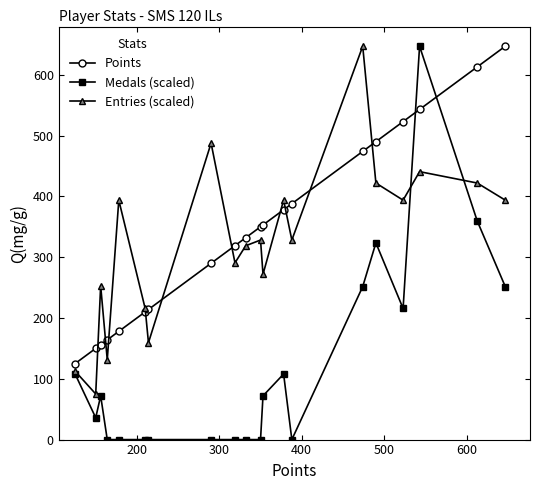

What is the maximum value shown in the chart?

647.0